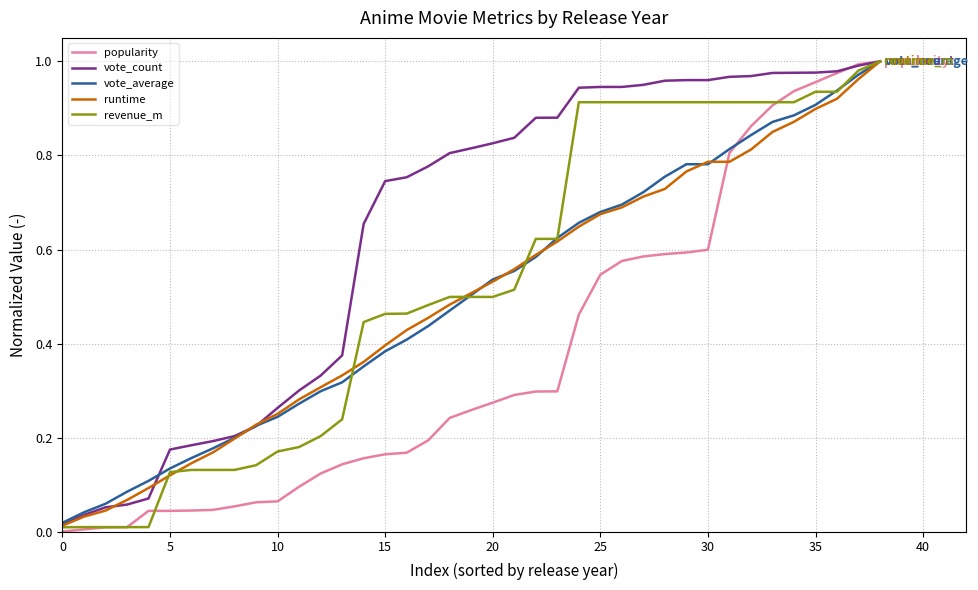

Which series has the largest total across all categories?

vote_count